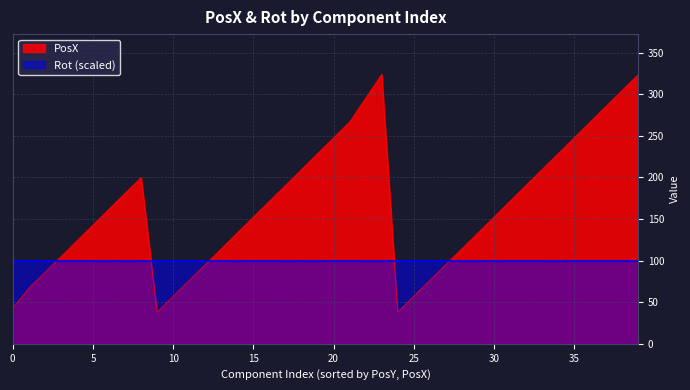

Which series has the largest total across all categories?

PosX